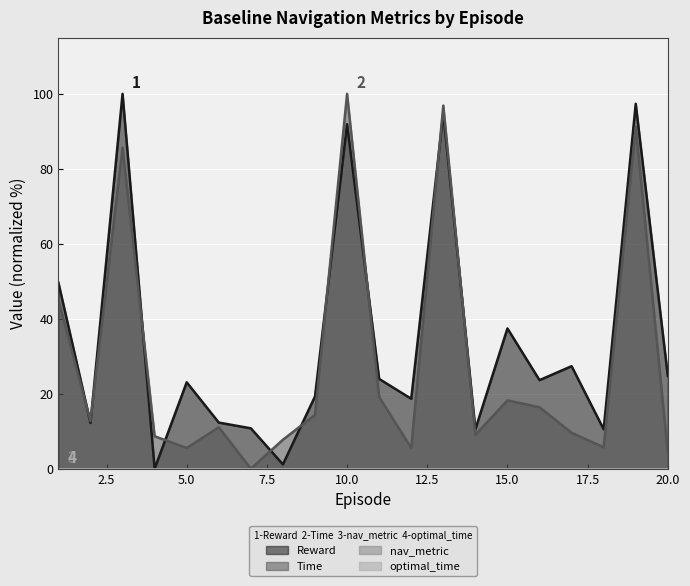

How many interior local valleys does the Time series have?

6